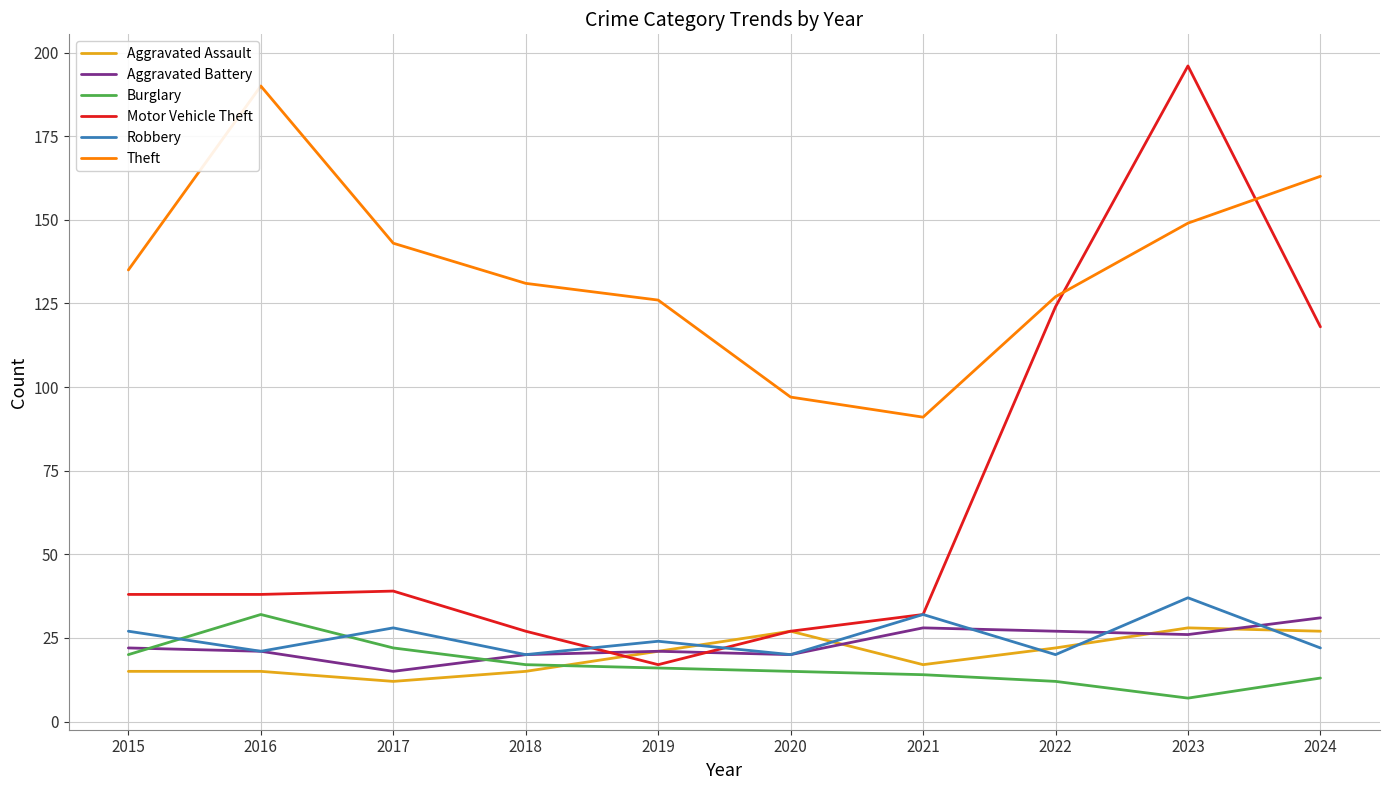

At which label is Motor Vehicle Theft closest to 106?

2024